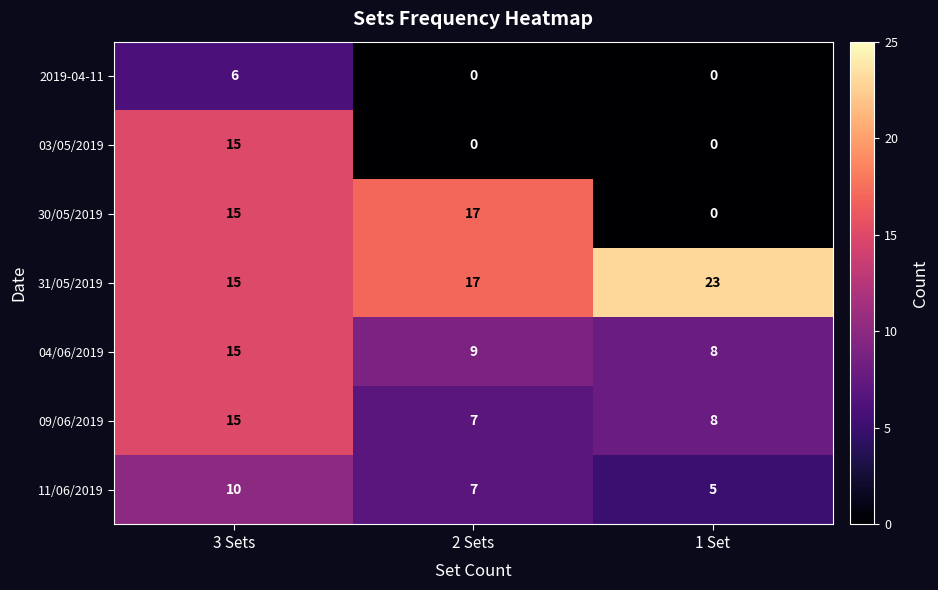

True or false: 11/06/2019 has a value of 5 at 1 Set.

True